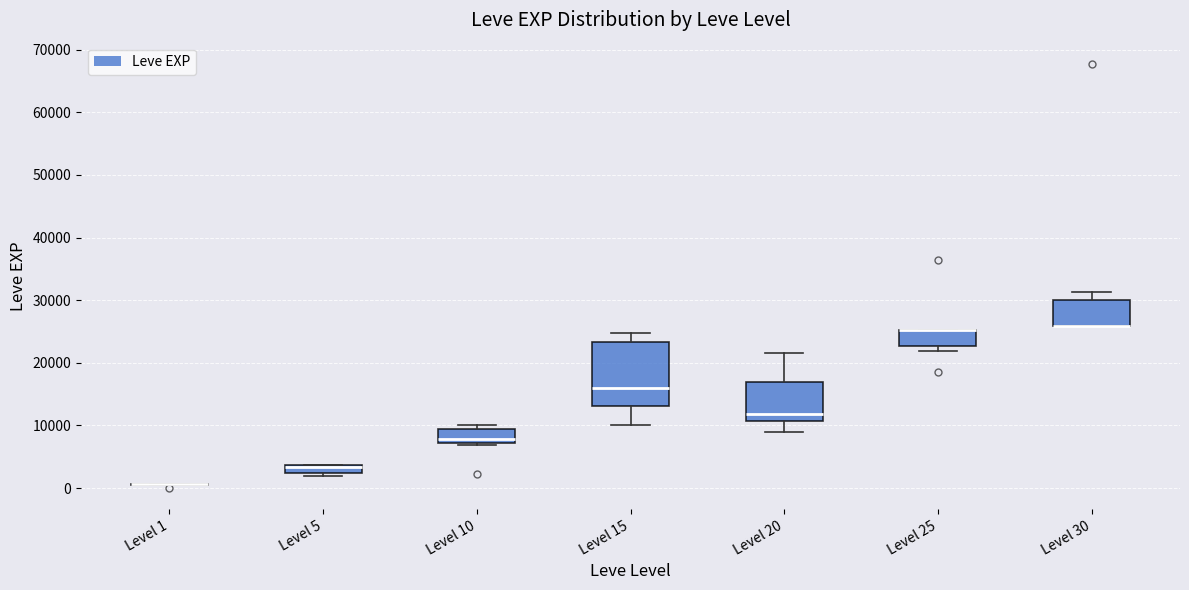

Where does the median line of the box for Level 20 sit on the y-axis? The values are not printed on the chart, so give them approximately, as read against the axis.

12000